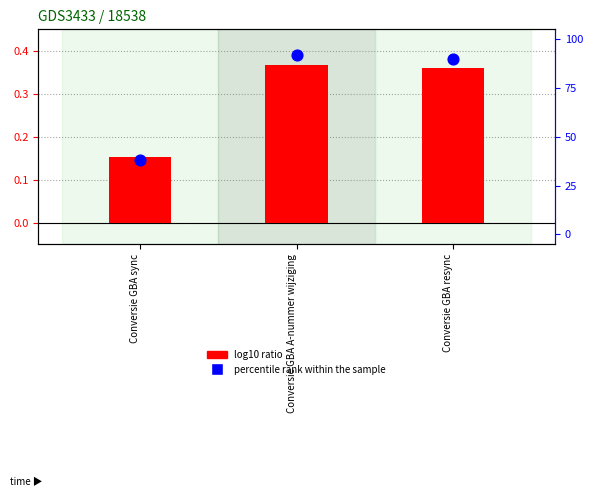

Which series contains the lowest Y value?

log10 ratio